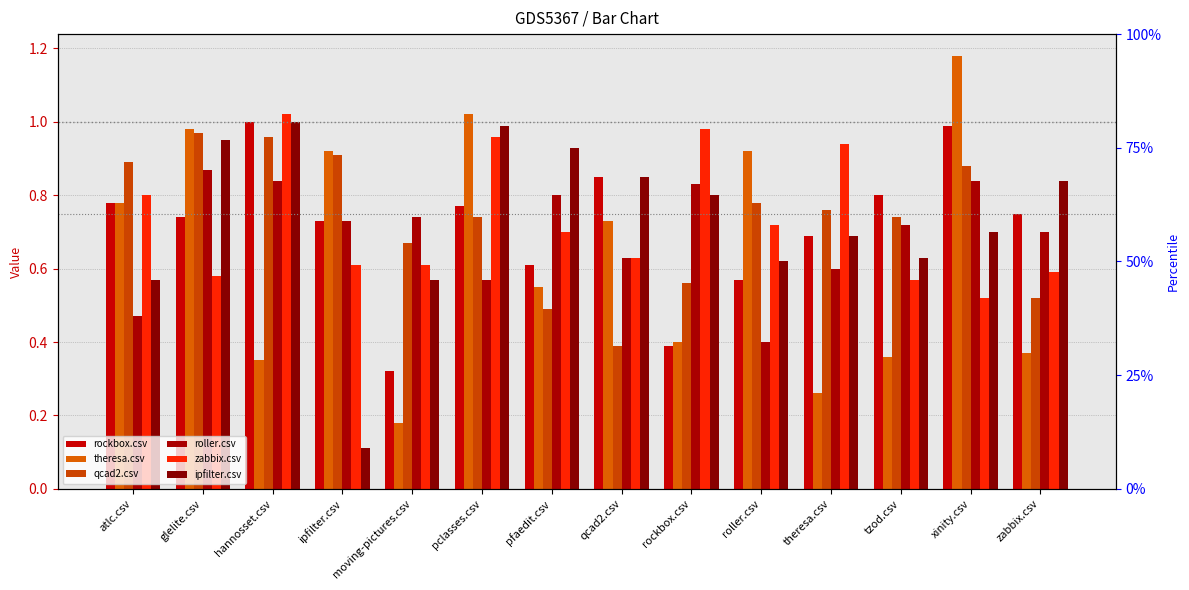

Reading right to left, list all the values displayed in this chart.

rockbox.csv: zabbix.csv=0.8	xinity.csv=1.0	tzod.csv=0.8	theresa.csv=0.7	roller.csv=0.6	rockbox.csv=0.4	qcad2.csv=0.8	pfaedit.csv=0.6	pclasses.csv=0.8	moving-pictures.csv=0.3	ipfilter.csv=0.7	hannosset.csv=1.0	glelite.csv=0.7	atlc.csv=0.8
theresa.csv: zabbix.csv=0.4	xinity.csv=1.2	tzod.csv=0.4	theresa.csv=0.3	roller.csv=0.9	rockbox.csv=0.4	qcad2.csv=0.7	pfaedit.csv=0.6	pclasses.csv=1.0	moving-pictures.csv=0.2	ipfilter.csv=0.9	hannosset.csv=0.3	glelite.csv=1.0	atlc.csv=0.8
qcad2.csv: zabbix.csv=0.5	xinity.csv=0.9	tzod.csv=0.7	theresa.csv=0.8	roller.csv=0.8	rockbox.csv=0.6	qcad2.csv=0.4	pfaedit.csv=0.5	pclasses.csv=0.7	moving-pictures.csv=0.7	ipfilter.csv=0.9	hannosset.csv=1.0	glelite.csv=1.0	atlc.csv=0.9
roller.csv: zabbix.csv=0.7	xinity.csv=0.8	tzod.csv=0.7	theresa.csv=0.6	roller.csv=0.4	rockbox.csv=0.8	qcad2.csv=0.6	pfaedit.csv=0.8	pclasses.csv=0.6	moving-pictures.csv=0.7	ipfilter.csv=0.7	hannosset.csv=0.8	glelite.csv=0.9	atlc.csv=0.5
zabbix.csv: zabbix.csv=0.6	xinity.csv=0.5	tzod.csv=0.6	theresa.csv=0.9	roller.csv=0.7	rockbox.csv=1.0	qcad2.csv=0.6	pfaedit.csv=0.7	pclasses.csv=1.0	moving-pictures.csv=0.6	ipfilter.csv=0.6	hannosset.csv=1.0	glelite.csv=0.6	atlc.csv=0.8
ipfilter.csv: zabbix.csv=0.8	xinity.csv=0.7	tzod.csv=0.6	theresa.csv=0.7	roller.csv=0.6	rockbox.csv=0.8	qcad2.csv=0.8	pfaedit.csv=0.9	pclasses.csv=1.0	moving-pictures.csv=0.6	ipfilter.csv=0.1	hannosset.csv=1.0	glelite.csv=0.9	atlc.csv=0.6